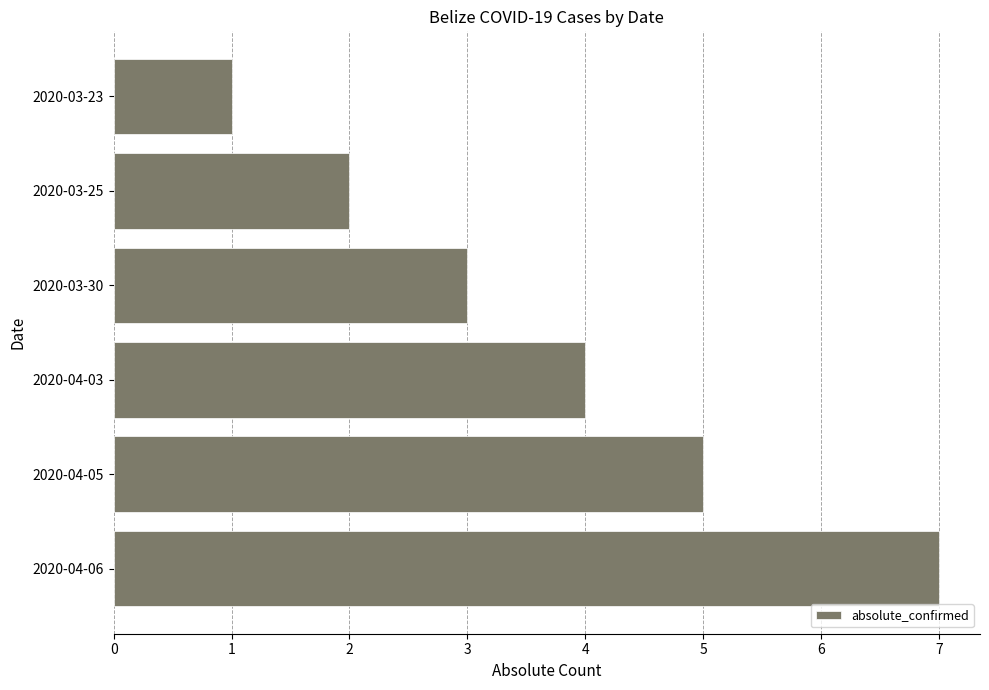

What is the difference between the maximum and minimum values?

6